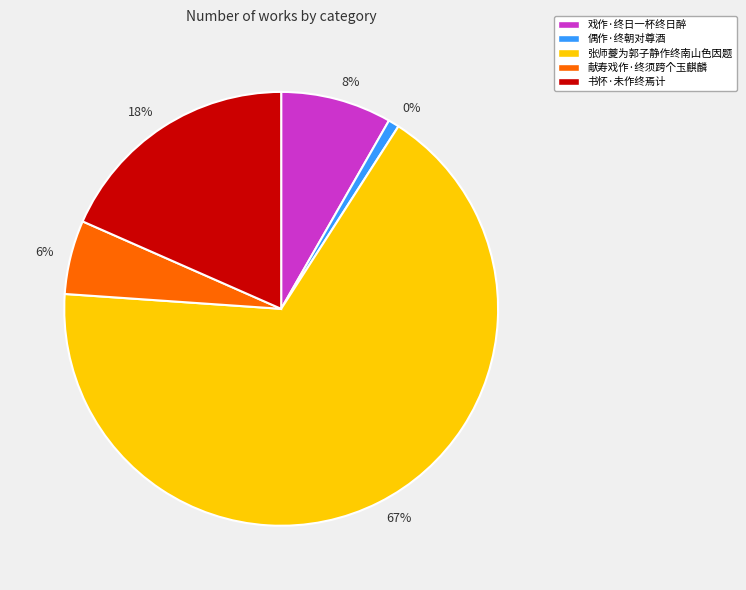

How many slices are in this pie chart?

5